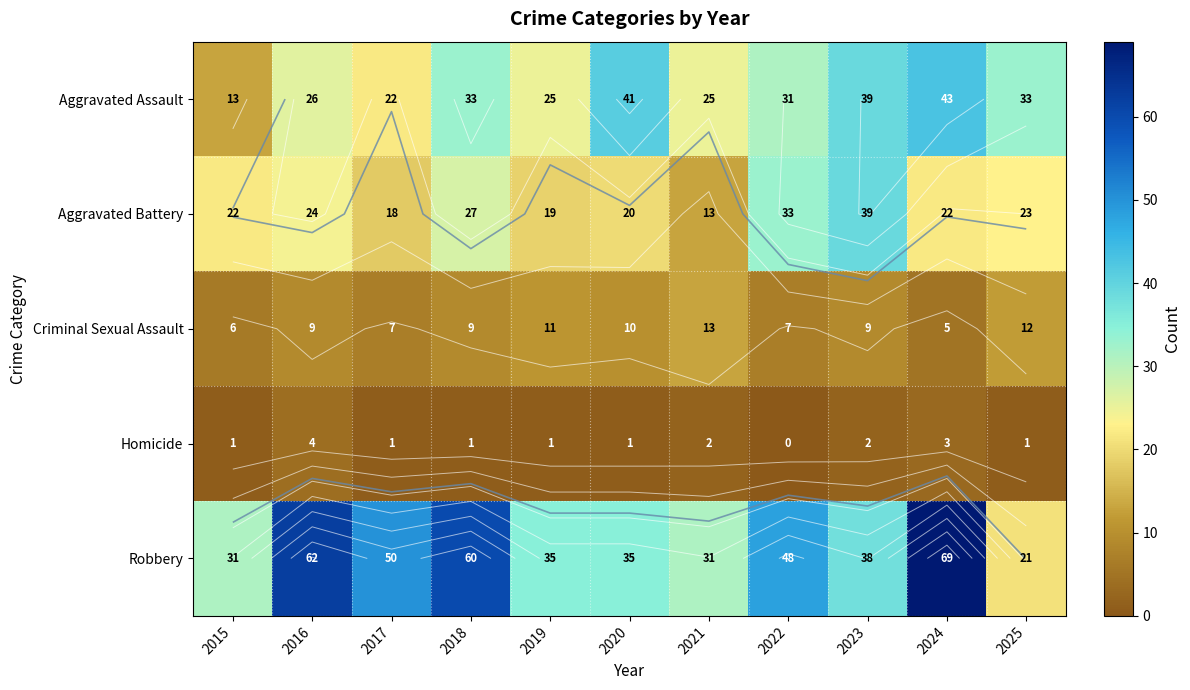

What is the average value of the Criminal Sexual Assault series?

9